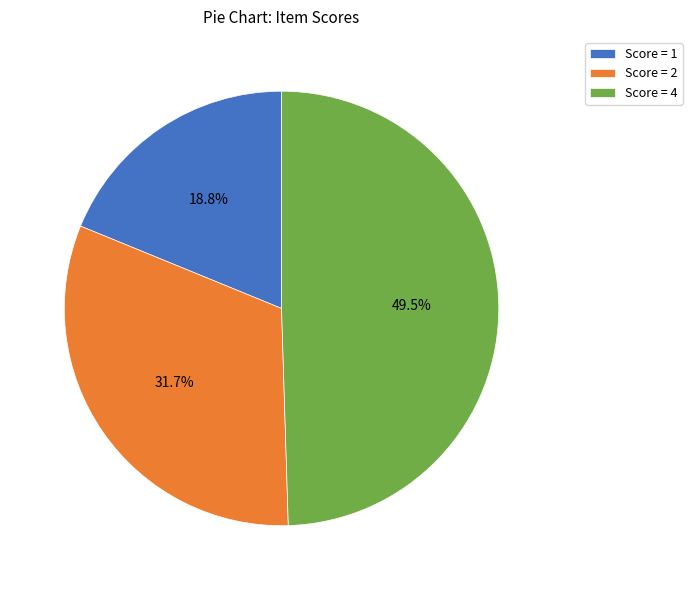

Rank the categories by value from highest to lowest.

Score = 4, Score = 2, Score = 1